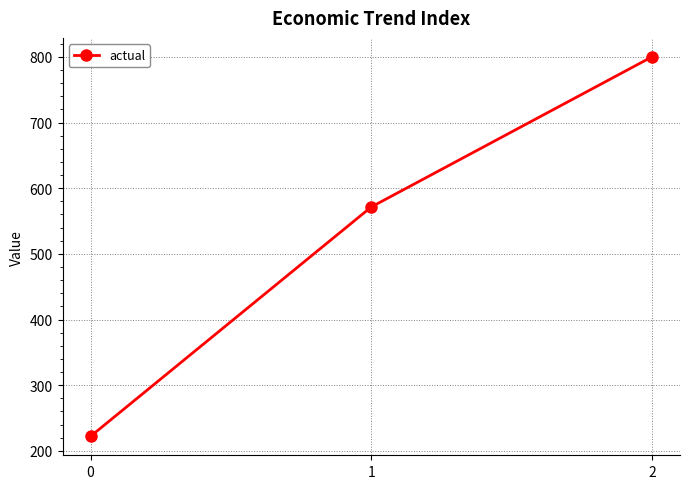

What is the average value?

531.2